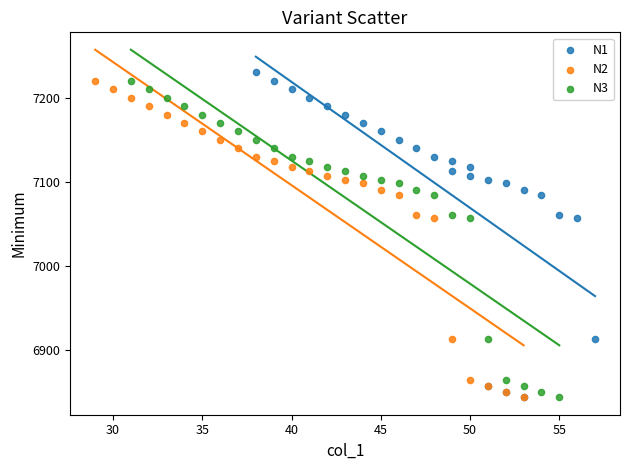

Which series reaches the maximum Y coordinate?

N1